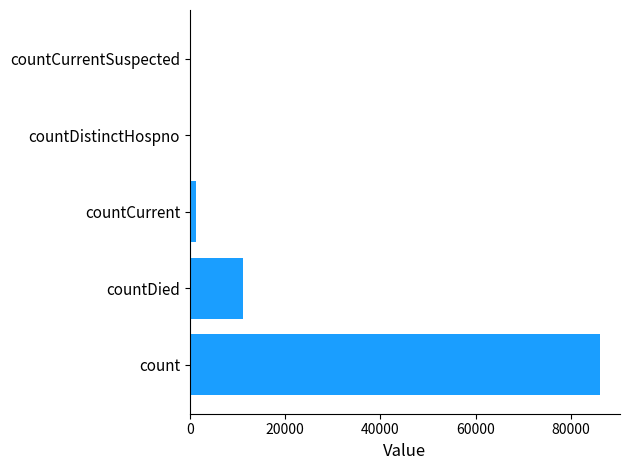

The chart shows a value of -57946 at countCurrentSuspected. True or false?

False